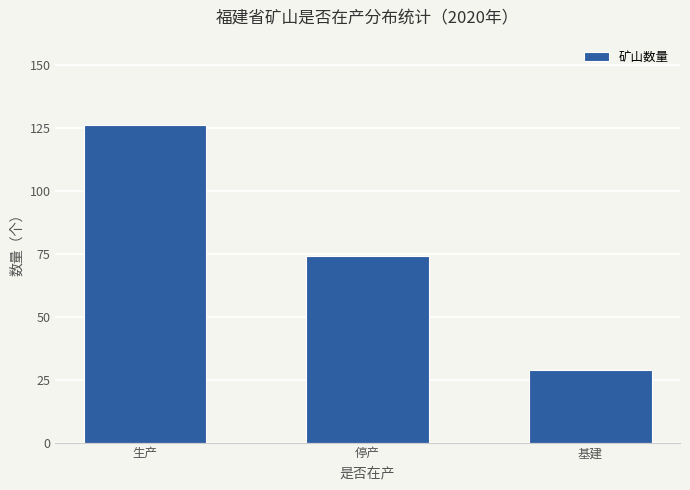

How many series are shown in this chart?

1